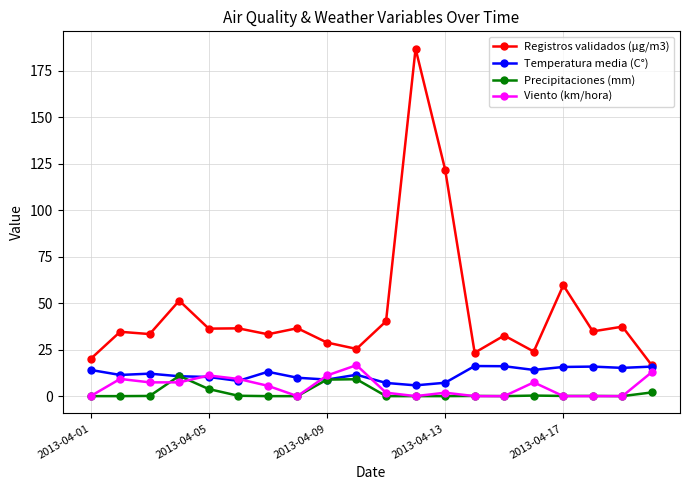

What is the greatest value displayed?

187.0